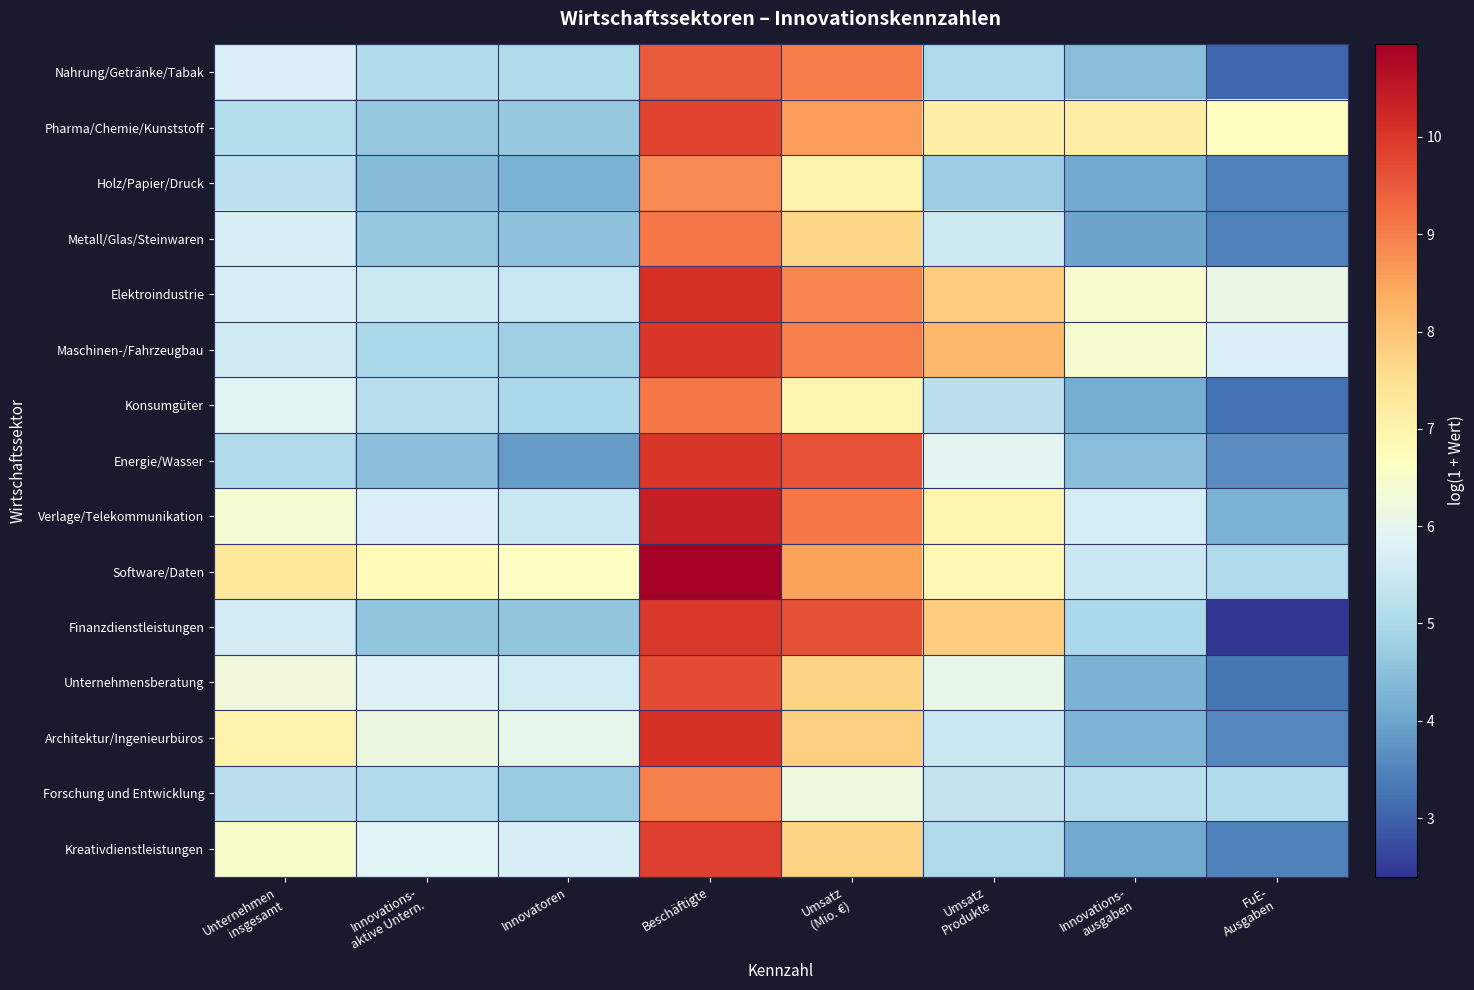

Reading left to right, extract all data points from this chart.

Nahrung/Getränke/Tabak: Unternehmen
insgesamt=5.7	Innovations-
aktive Untern.=5.1	Innovatoren=5.0	Beschäftigte=9.5	Umsatz
(Mio. €)=9.0	Umsatz
Produkte=5.0	Innovations-
ausgaben=4.5	FuE-
Ausgaben=3.1
Pharma/Chemie/Kunststoff: Unternehmen
insgesamt=5.1	Innovations-
aktive Untern.=4.7	Innovatoren=4.6	Beschäftigte=9.8	Umsatz
(Mio. €)=8.6	Umsatz
Produkte=7.1	Innovations-
ausgaben=7.1	FuE-
Ausgaben=6.7
Holz/Papier/Druck: Unternehmen
insgesamt=5.3	Innovations-
aktive Untern.=4.4	Innovatoren=4.2	Beschäftigte=8.8	Umsatz
(Mio. €)=7.0	Umsatz
Produkte=4.7	Innovations-
ausgaben=4.1	FuE-
Ausgaben=3.4
Metall/Glas/Steinwaren: Unternehmen
insgesamt=5.7	Innovations-
aktive Untern.=4.7	Innovatoren=4.5	Beschäftigte=9.1	Umsatz
(Mio. €)=7.6	Umsatz
Produkte=5.5	Innovations-
ausgaben=4.0	FuE-
Ausgaben=3.5
Elektroindustrie: Unternehmen
insgesamt=5.7	Innovations-
aktive Untern.=5.5	Innovatoren=5.4	Beschäftigte=10.1	Umsatz
(Mio. €)=8.9	Umsatz
Produkte=7.9	Innovations-
ausgaben=6.5	FuE-
Ausgaben=6.1
Maschinen-/Fahrzeugbau: Unternehmen
insgesamt=5.5	Innovations-
aktive Untern.=5.0	Innovatoren=4.8	Beschäftigte=10.0	Umsatz
(Mio. €)=9.0	Umsatz
Produkte=8.2	Innovations-
ausgaben=6.4	FuE-
Ausgaben=5.7
Konsumgüter: Unternehmen
insgesamt=5.9	Innovations-
aktive Untern.=5.2	Innovatoren=5.0	Beschäftigte=9.1	Umsatz
(Mio. €)=6.9	Umsatz
Produkte=5.2	Innovations-
ausgaben=4.1	FuE-
Ausgaben=3.3
Energie/Wasser: Unternehmen
insgesamt=5.1	Innovations-
aktive Untern.=4.5	Innovatoren=3.9	Beschäftigte=10.0	Umsatz
(Mio. €)=9.6	Umsatz
Produkte=5.9	Innovations-
ausgaben=4.5	FuE-
Ausgaben=3.6
Verlage/Telekommunikation: Unternehmen
insgesamt=6.4	Innovations-
aktive Untern.=5.8	Innovatoren=5.4	Beschäftigte=10.4	Umsatz
(Mio. €)=9.1	Umsatz
Produkte=6.9	Innovations-
ausgaben=5.7	FuE-
Ausgaben=4.2
Software/Daten: Unternehmen
insgesamt=7.3	Innovations-
aktive Untern.=6.8	Innovatoren=6.6	Beschäftigte=11.0	Umsatz
(Mio. €)=8.5	Umsatz
Produkte=6.9	Innovations-
ausgaben=5.5	FuE-
Ausgaben=5.0
Finanzdienstleistungen: Unternehmen
insgesamt=5.6	Innovations-
aktive Untern.=4.6	Innovatoren=4.6	Beschäftigte=10.0	Umsatz
(Mio. €)=9.6	Umsatz
Produkte=7.9	Innovations-
ausgaben=5.0	FuE-
Ausgaben=2.4
Unternehmensberatung: Unternehmen
insgesamt=6.3	Innovations-
aktive Untern.=5.8	Innovatoren=5.6	Beschäftigte=9.7	Umsatz
(Mio. €)=7.7	Umsatz
Produkte=6.1	Innovations-
ausgaben=4.2	FuE-
Ausgaben=3.3
Architektur/Ingenieurbüros: Unternehmen
insgesamt=7.0	Innovations-
aktive Untern.=6.2	Innovatoren=6.0	Beschäftigte=10.1	Umsatz
(Mio. €)=7.8	Umsatz
Produkte=5.5	Innovations-
ausgaben=4.3	FuE-
Ausgaben=3.6
Forschung und Entwicklung: Unternehmen
insgesamt=5.2	Innovations-
aktive Untern.=5.1	Innovatoren=4.7	Beschäftigte=9.0	Umsatz
(Mio. €)=6.2	Umsatz
Produkte=5.4	Innovations-
ausgaben=5.2	FuE-
Ausgaben=5.0
Kreativdienstleistungen: Unternehmen
insgesamt=6.5	Innovations-
aktive Untern.=5.9	Innovatoren=5.7	Beschäftigte=9.9	Umsatz
(Mio. €)=7.7	Umsatz
Produkte=5.0	Innovations-
ausgaben=4.1	FuE-
Ausgaben=3.4